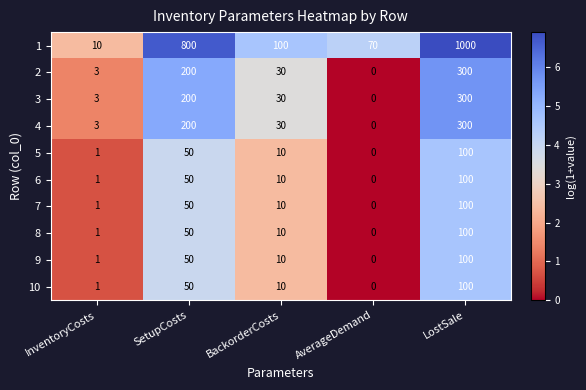

Where is 9 nearest to the value 50?

SetupCosts